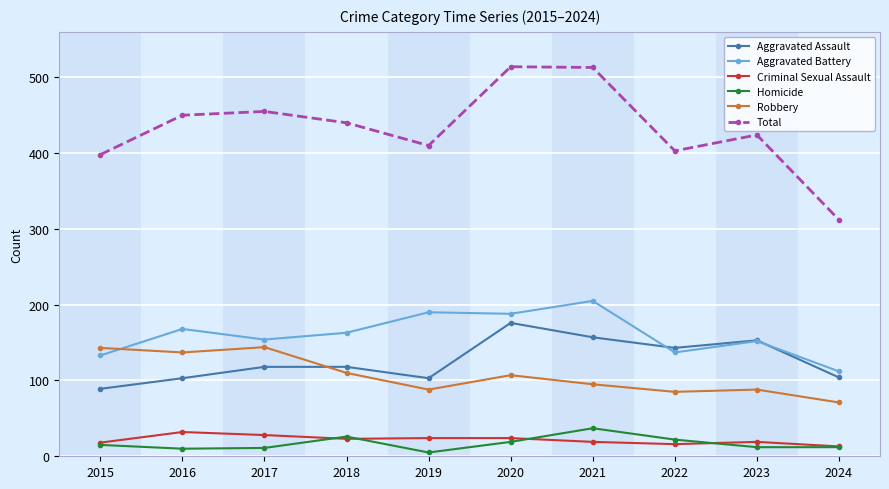

How many data points does each series have?

10